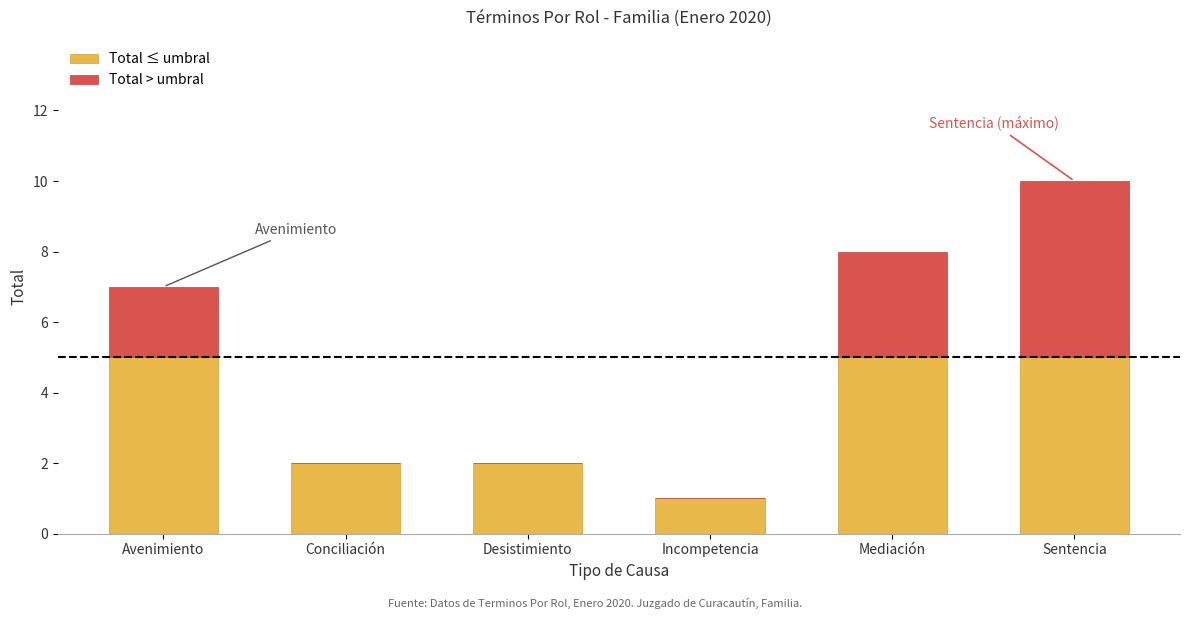

True or false: Total ≤ umbral has a value of 2 at Desistimiento.

True